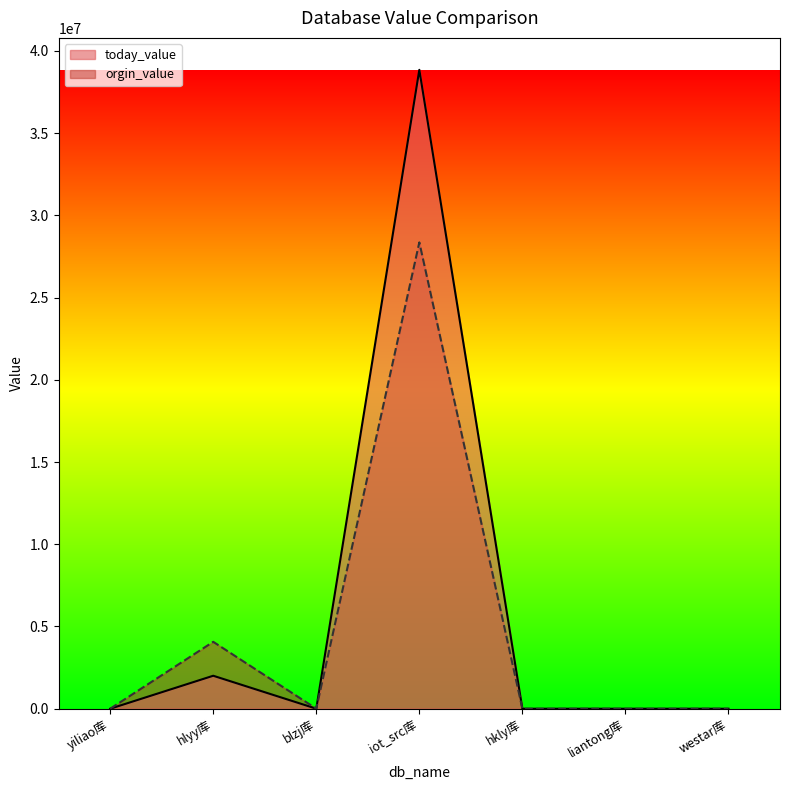

Reading left to right, what are all the values shown in this chart?

today_value: 0	2005419	3350	38845828	23	1	1
orgin_value: 1	4068498	2713	28354284	23	1	1